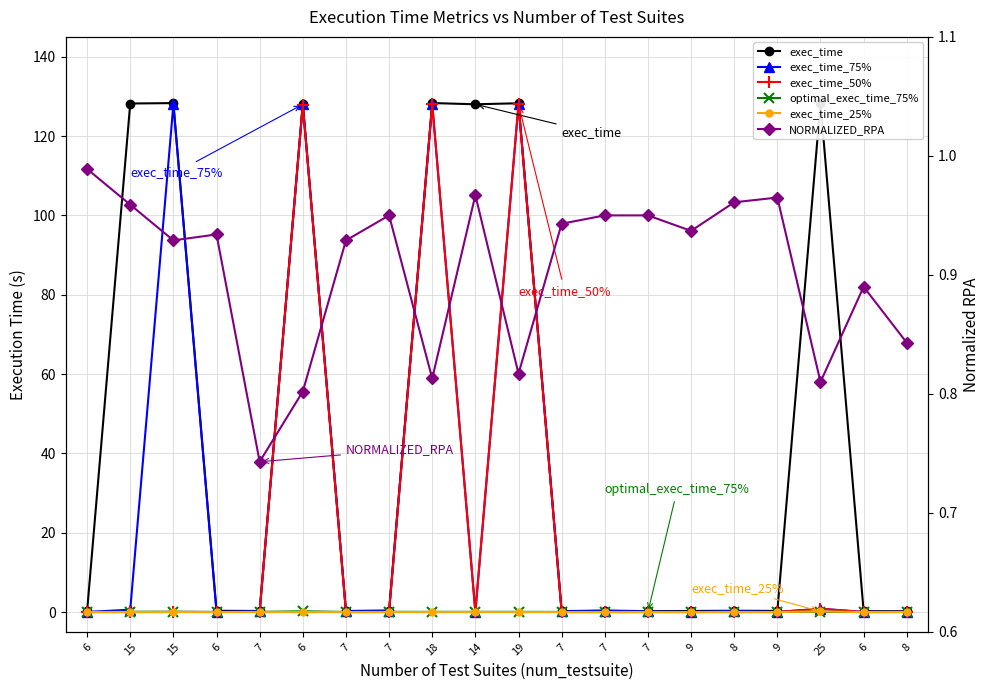

What is the greatest value displayed?

128.3